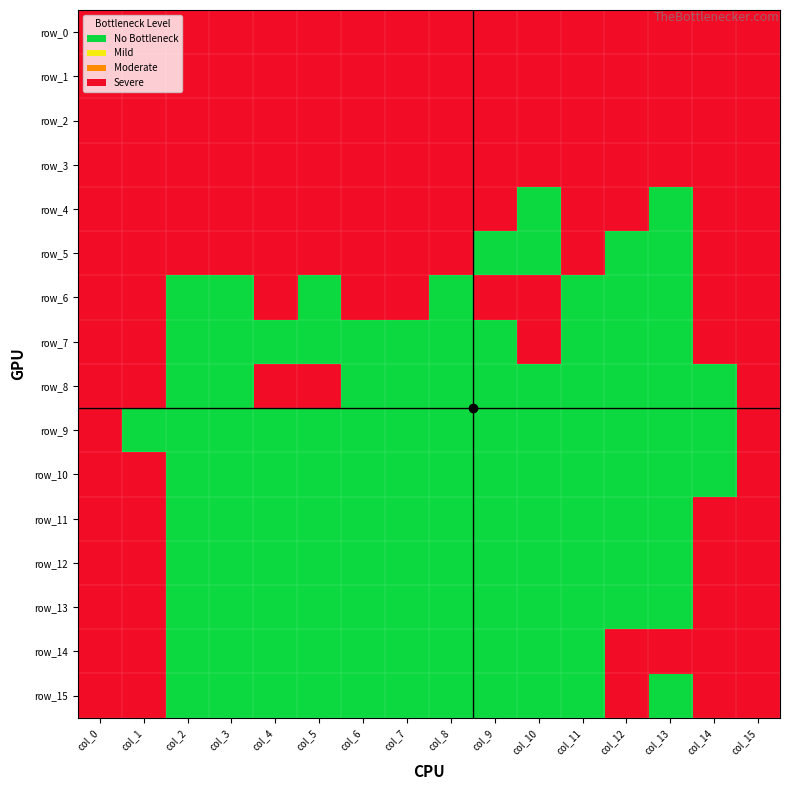

The row_1 series shows 1 at col_13. True or false?

True